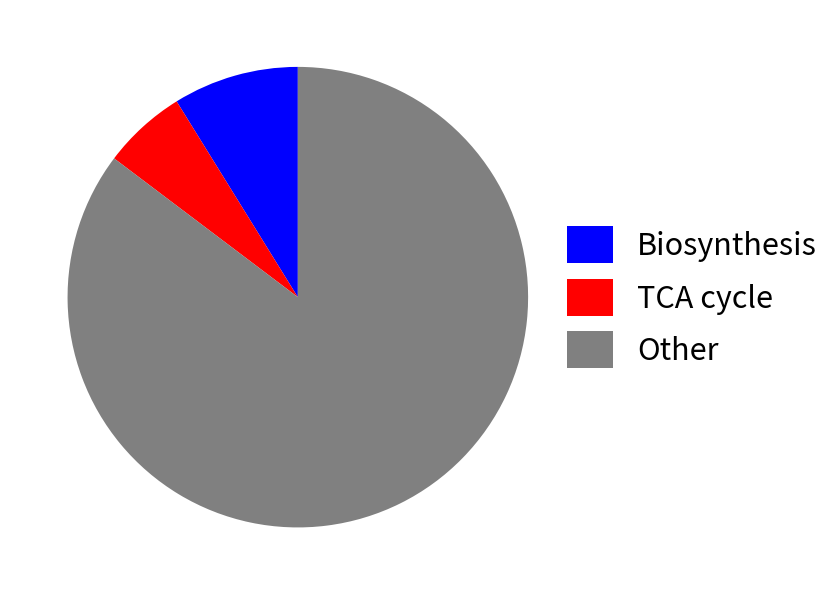

Is it true that Biosynthesis is 1% of the pie?

False